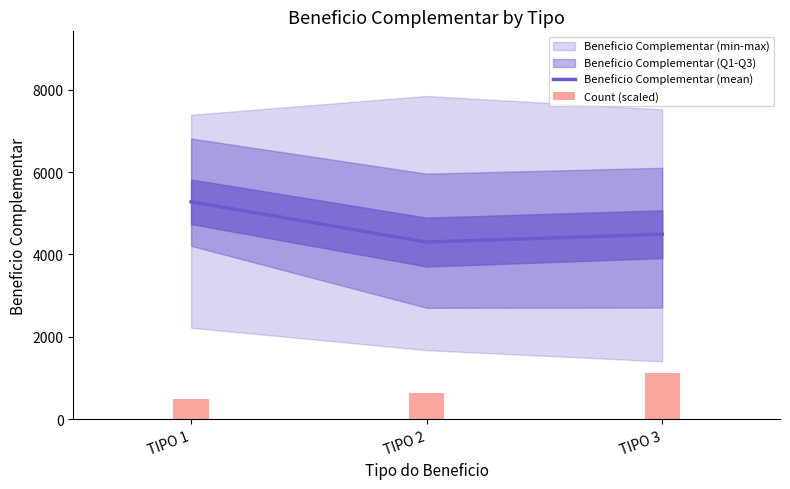

The value of Beneficio Complementar (mean) at TIPO 2 is 4299.1. True or false?

True